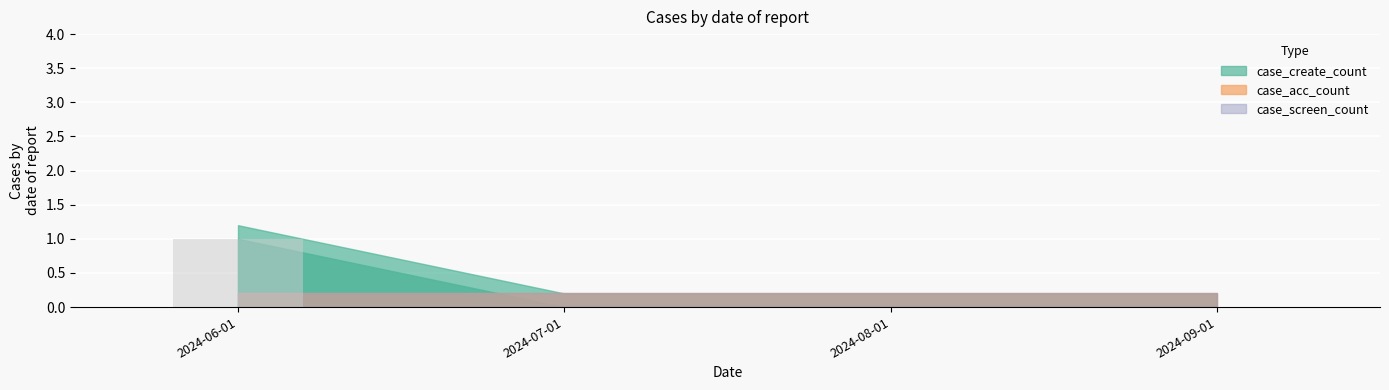

Which label corresponds to the largest value in the chart?

2024-06-01